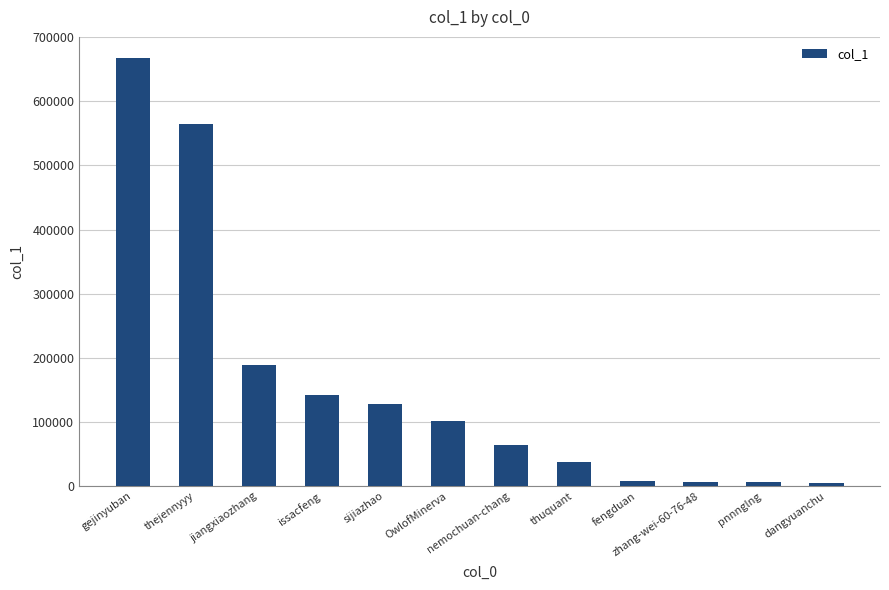

The chart shows a value of 64123 at nemochuan-chang. True or false?

True